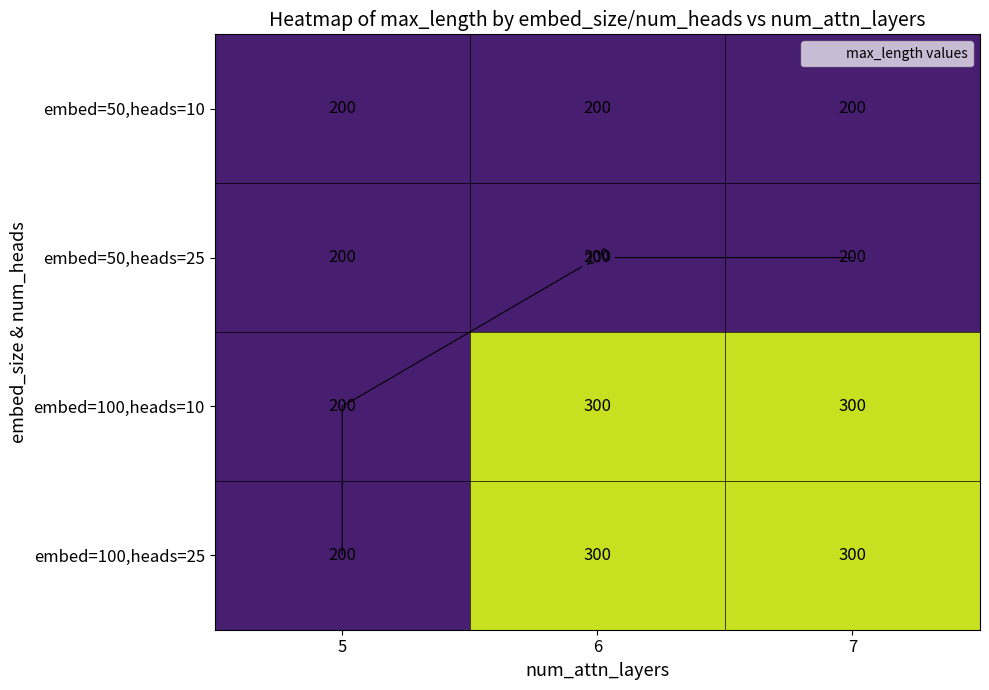

What is the sum of all embed=100,heads=10 values?

800